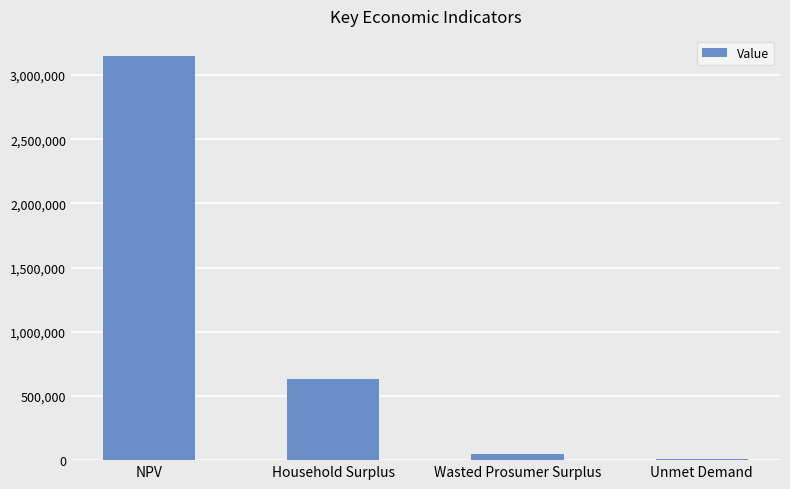

Is it true that the value at Household Surplus is 635707.6?

True